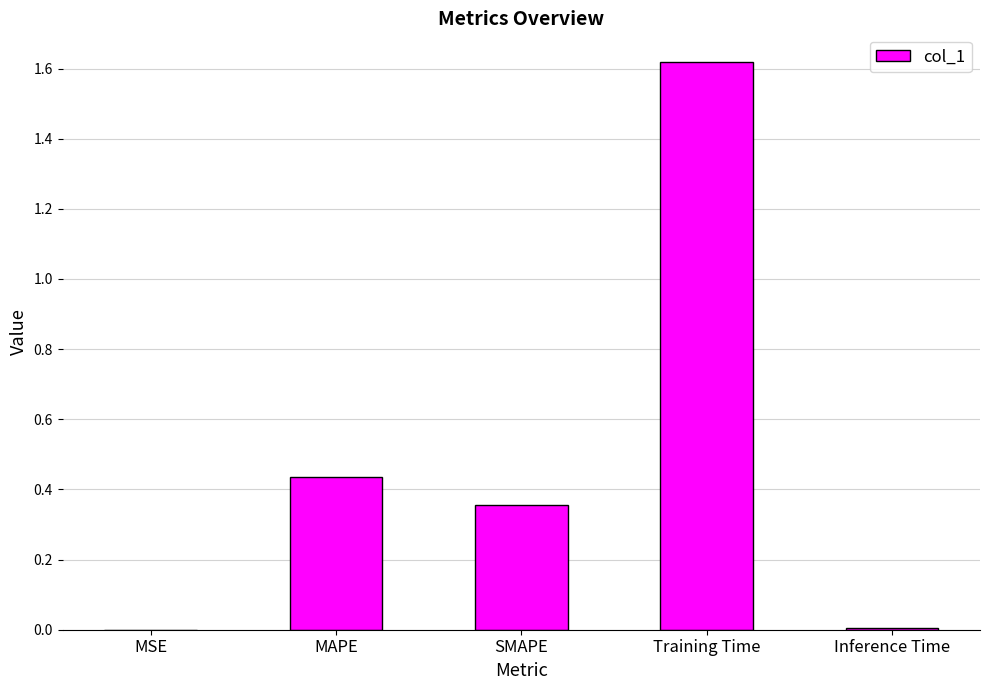

Is it true that the value at MAPE is 0.3?

False